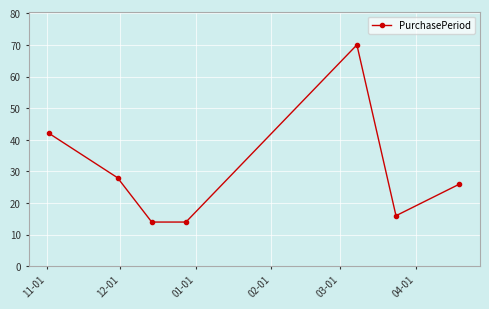

What is the value of the 5th point from the left?

70